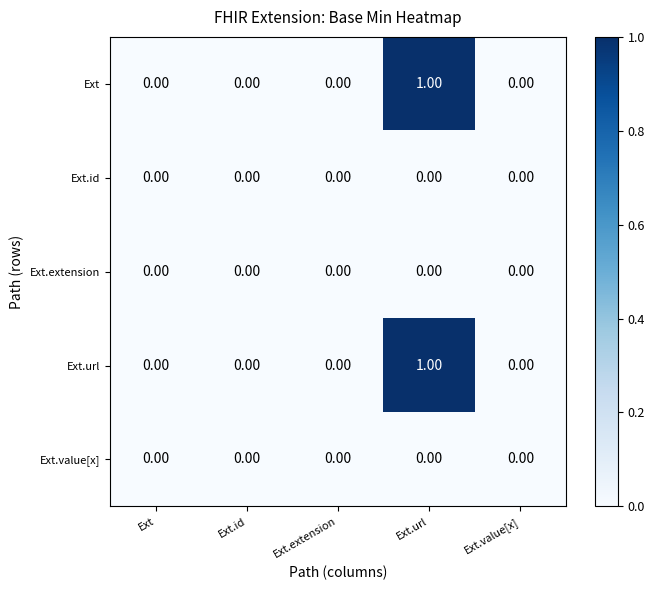

How many data points does each series have?

5